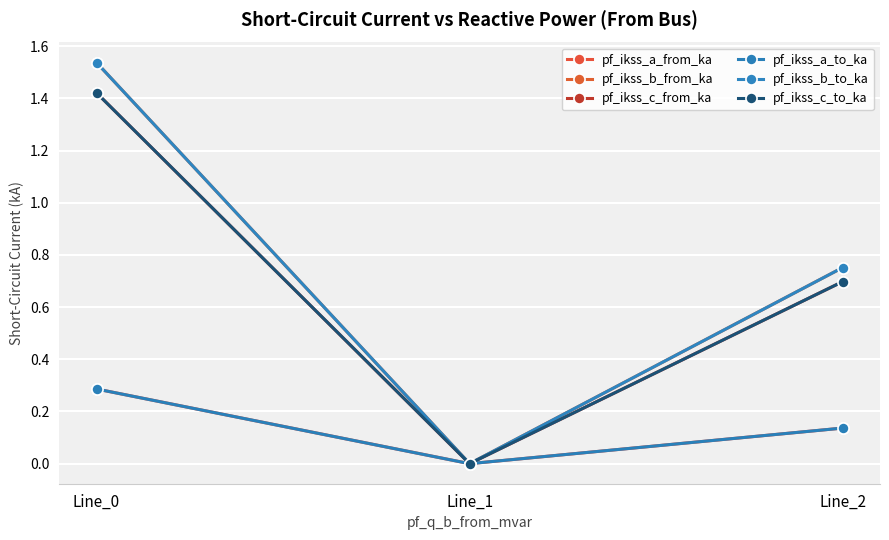

Does the chart have visible grid lines?

Yes